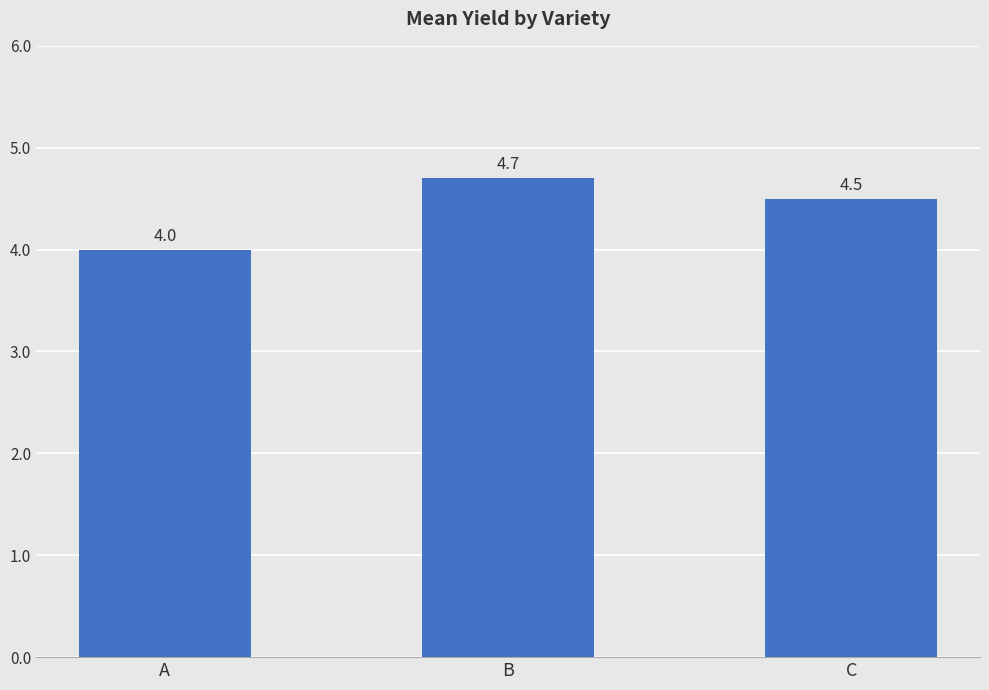

How many values are between 4 and 5?

3